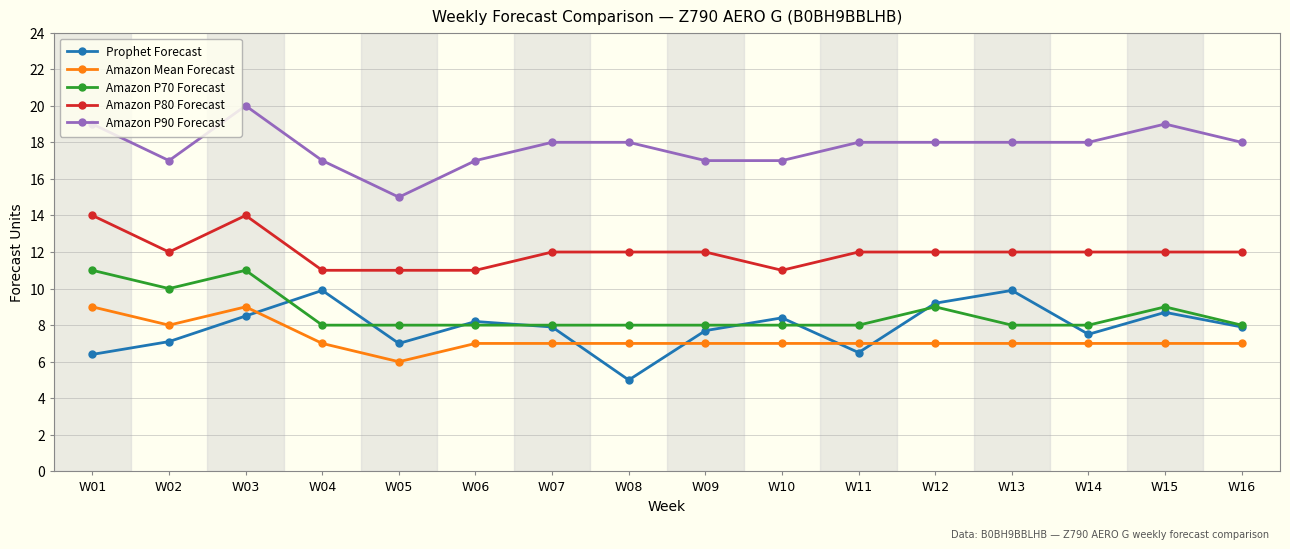

At which label does Amazon P80 Forecast first exceed 12?

W01